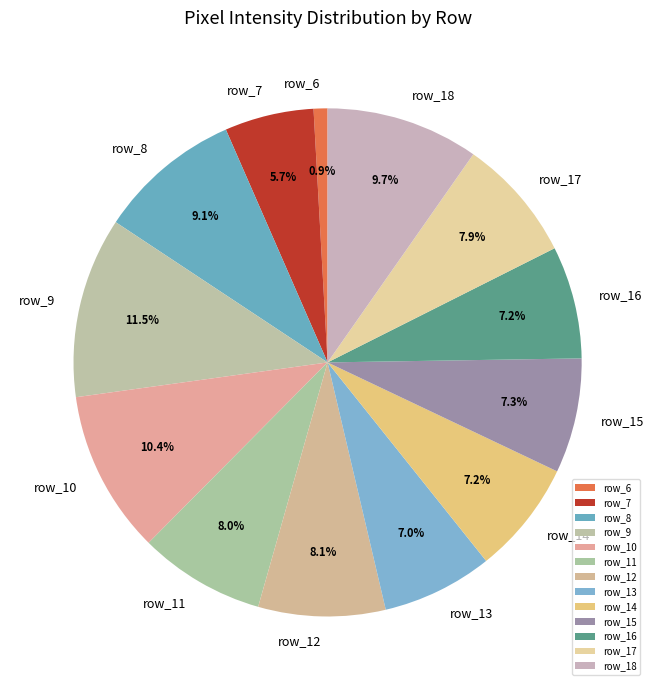

Approximately how many times larger is the value at row_10 compared to row_7?

1.8